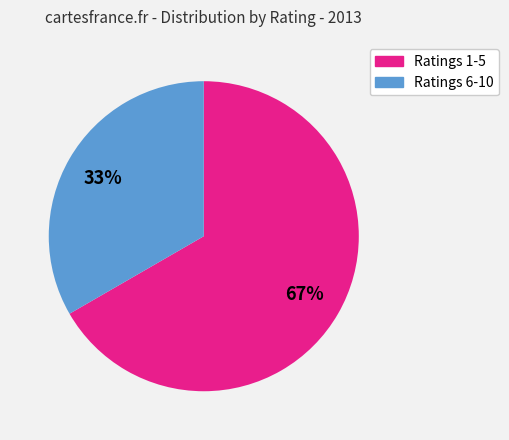

Is there any slice that represents more than half of the pie?

Yes